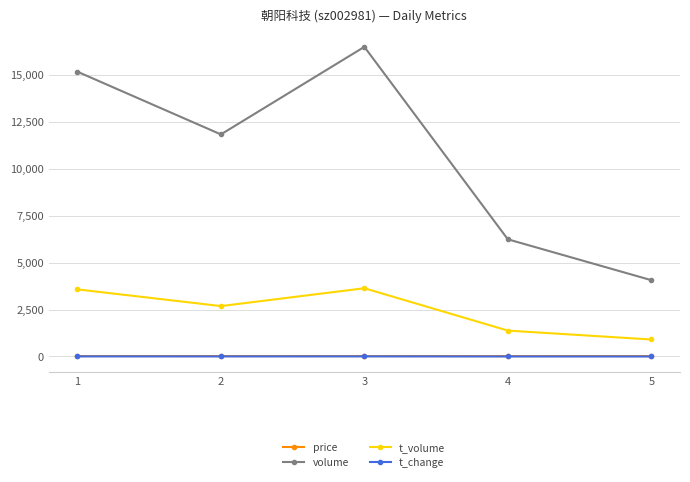

Does the chart display data point markers on the line(s)?

Yes